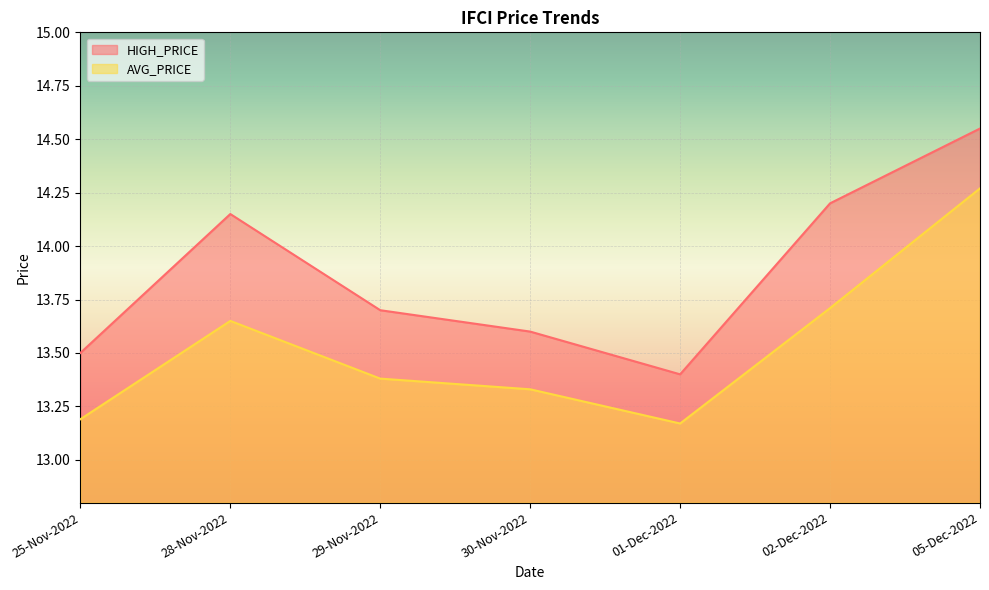

What is the total value across all series at 30-Nov-2022?

26.9